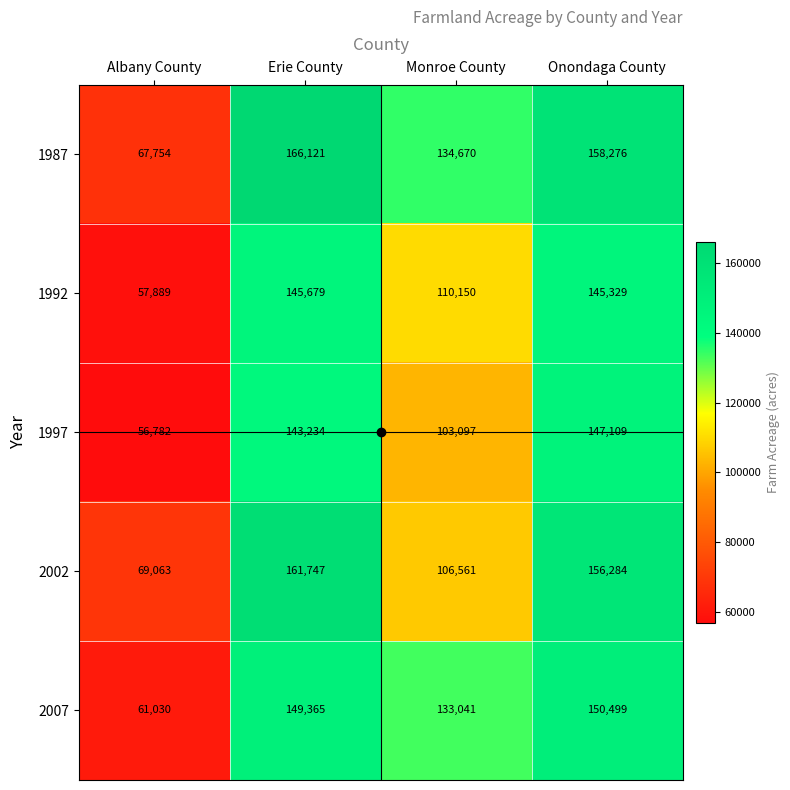

What is the sum of all 1987 values?

526821